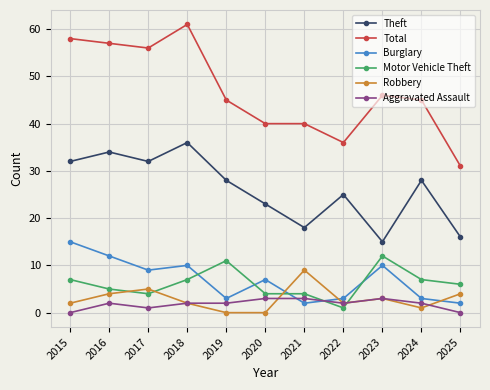

The value of Theft at 2022 is 43. True or false?

False